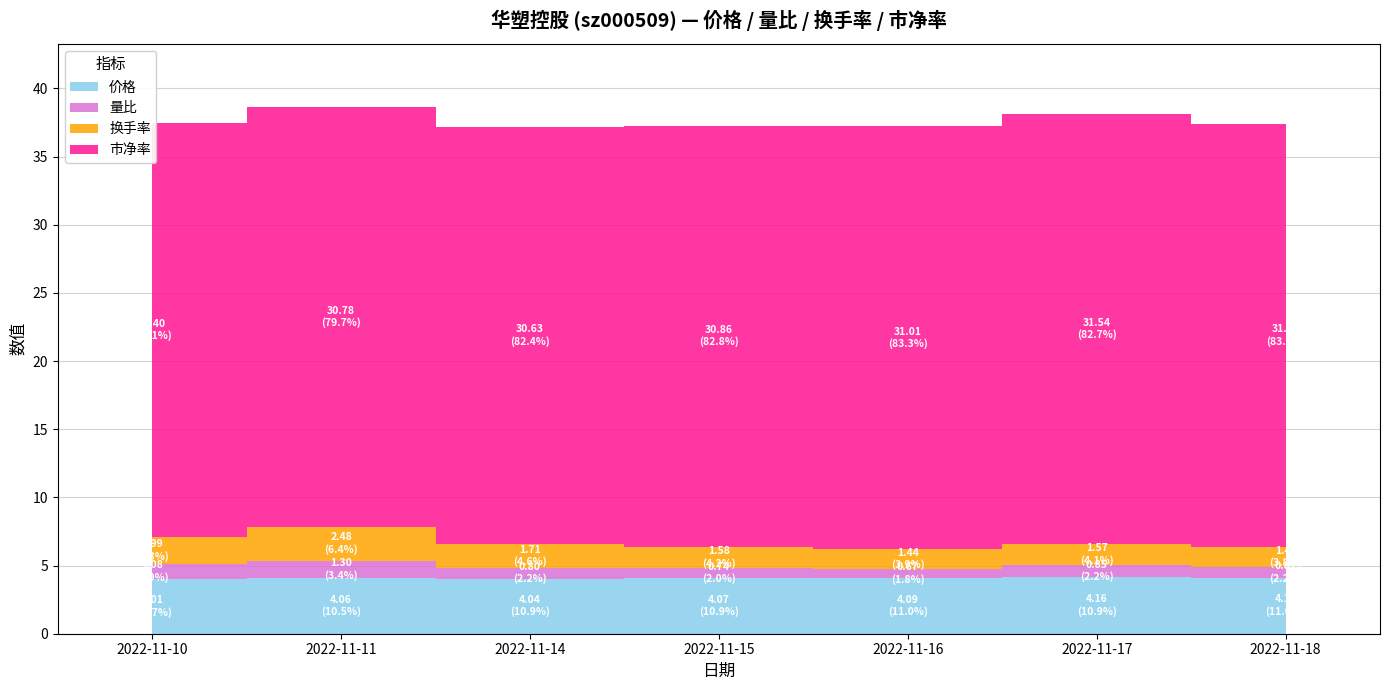

Rank the categories by 价格 value from highest to lowest.

2022-11-17, 2022-11-18, 2022-11-16, 2022-11-15, 2022-11-11, 2022-11-14, 2022-11-10